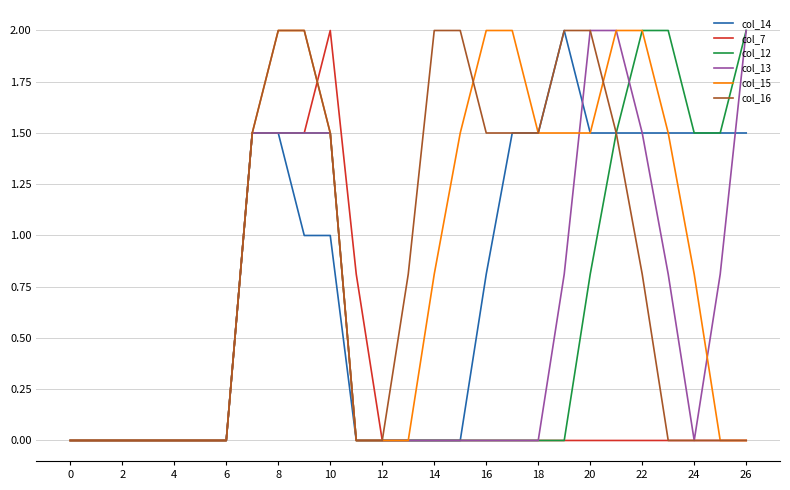

Is this an area chart (filled region under the line)?

No